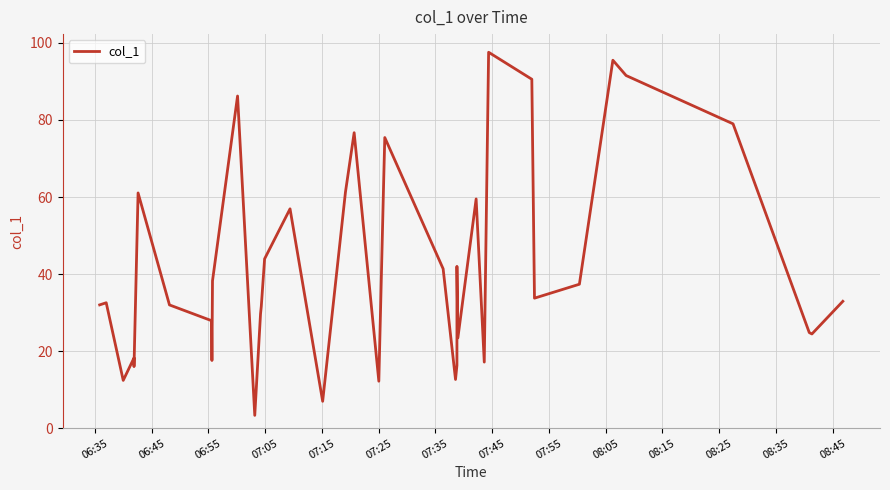

Reading right to left, extract all data points from this chart.

32.9	24.4	24.8	79.0	91.5	95.5	37.4	33.7	90.6	97.6	17.1	59.5	23.4	42.0	16.3	12.6	41.4	75.4	64.9	18.3	12.2	76.7	61.3	7.0	56.9	43.9	31.6	29.7	3.3	86.2	38.2	17.6	27.9	32.0	61.1	16.0	18.2	12.4	32.5	32.0